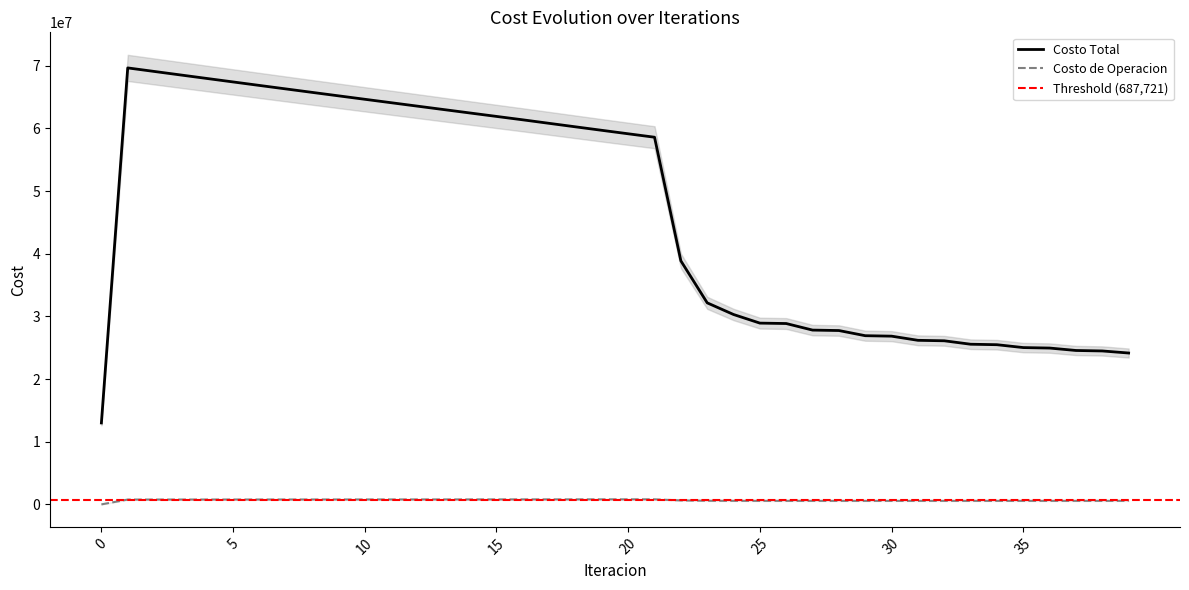

How many categories are shown in the chart?

40